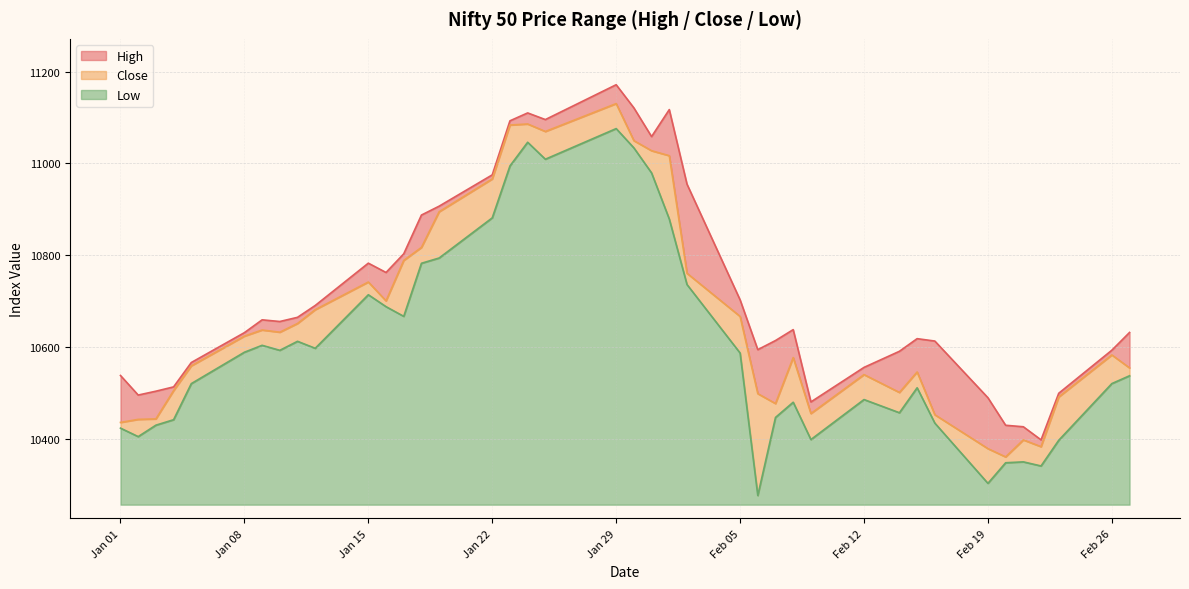

What is the sum of all High values?

428628.1